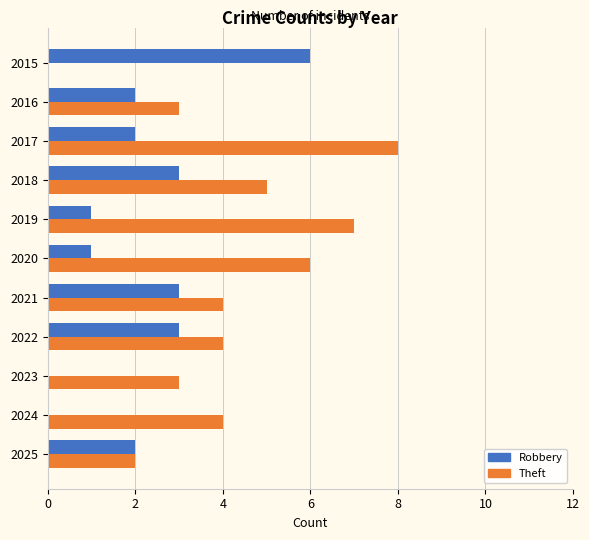

The Theft series shows 8 at 2017. True or false?

True